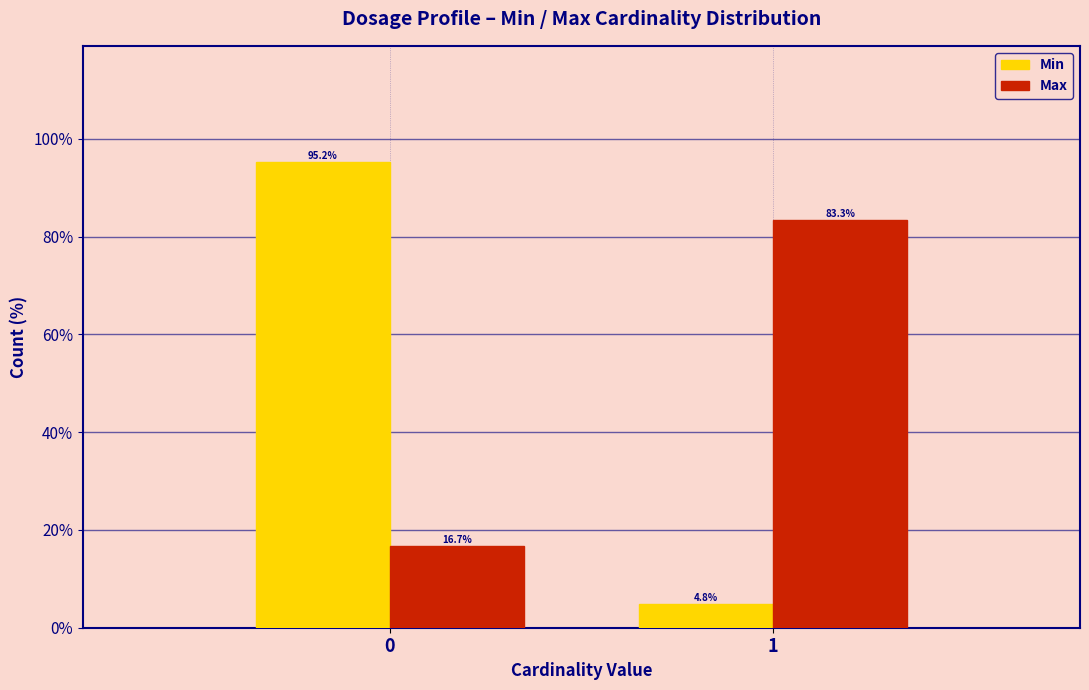

Reading left to right, transcribe all the data shown in this chart.

Min: 95.2	4.8
Max: 16.7	83.3